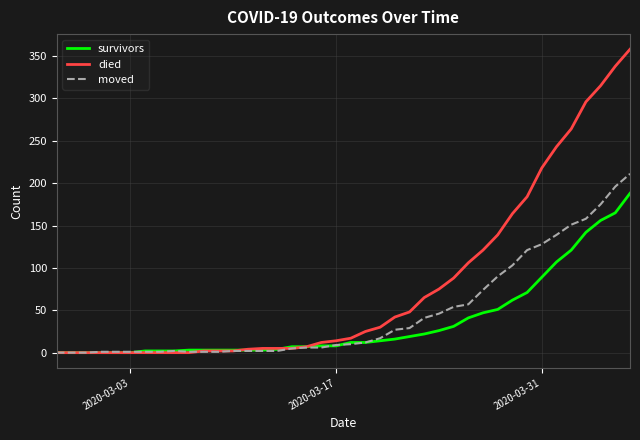

Which series has the largest range (max minus min)?

died